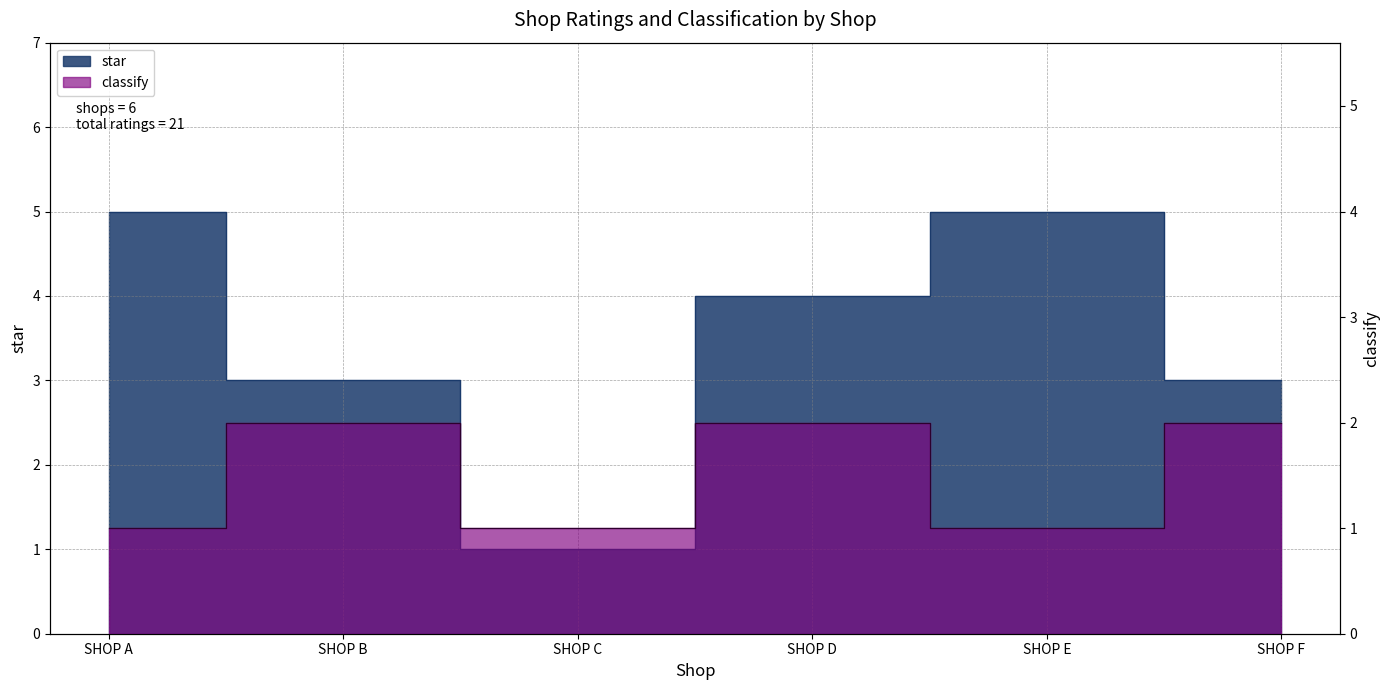

At which label does star first exceed 4?

SHOP A